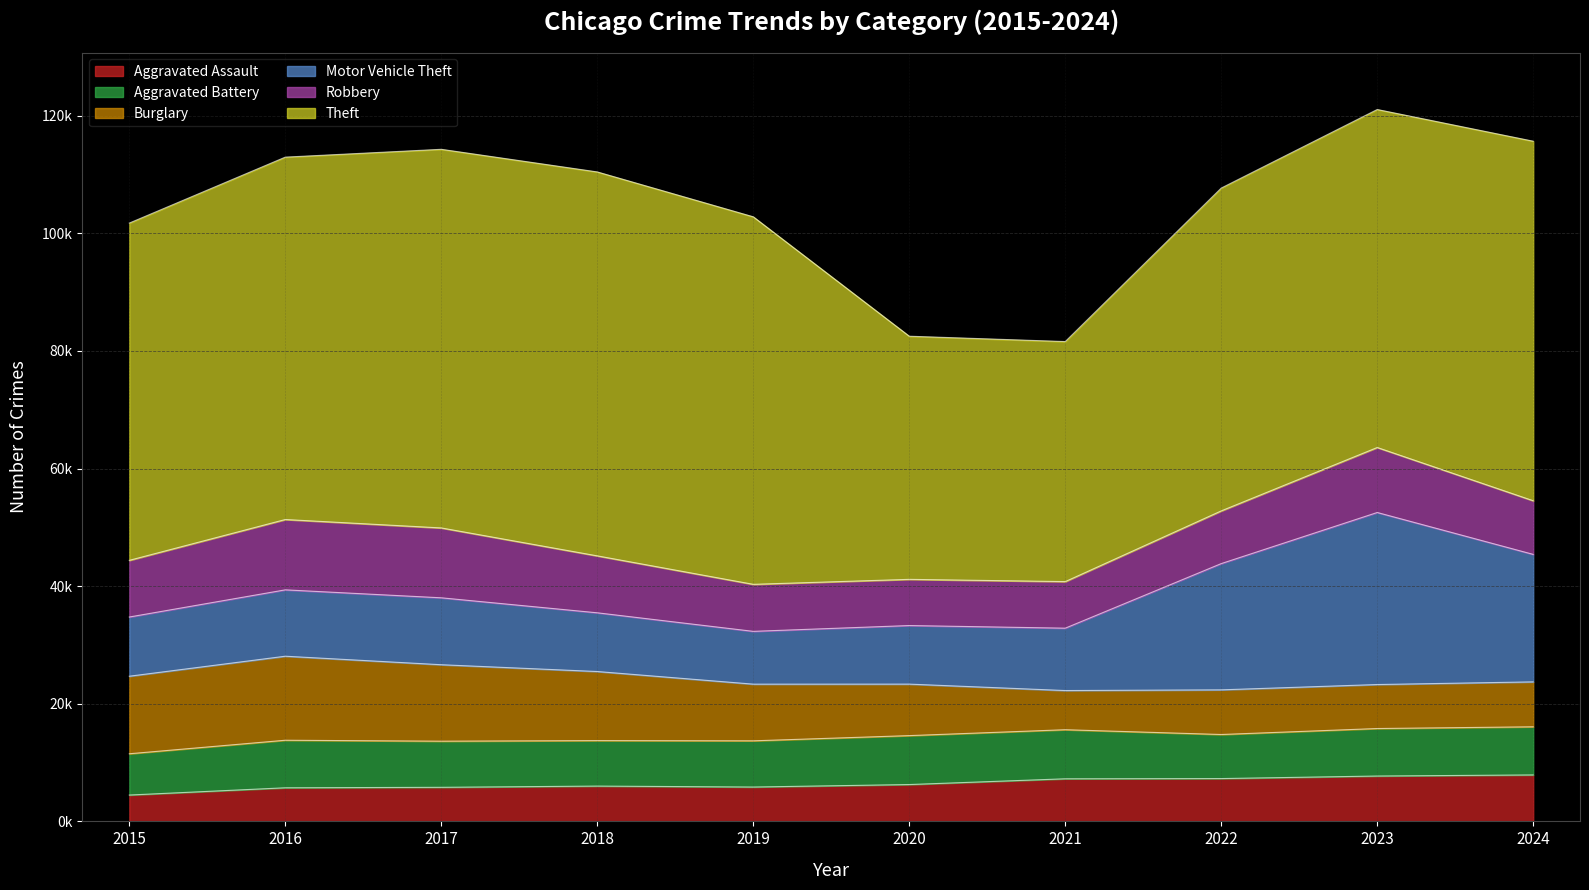

What is the value of the Robbery point at the 7th from the left?

7920